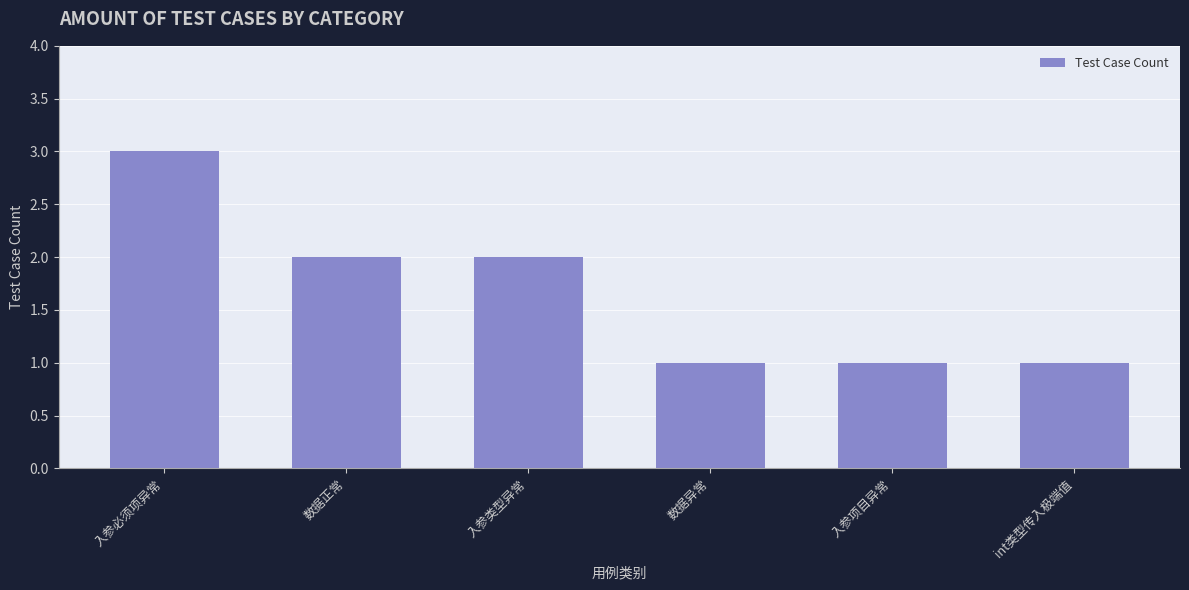

Does the chart contain stacked bars?

No